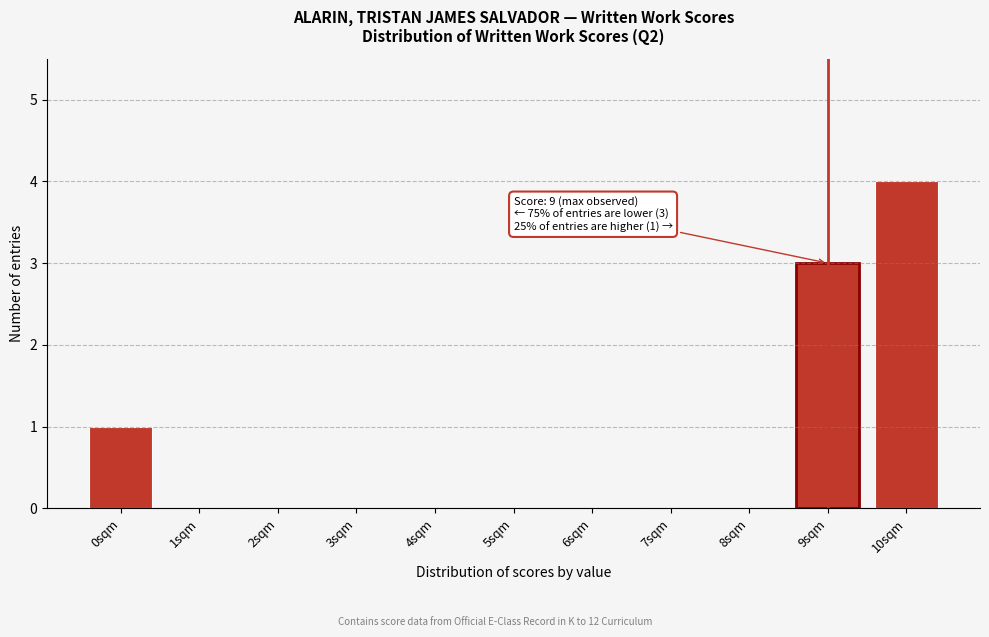

Reading left to right, list all the values displayed in this chart.

0sqm=1	1sqm=0	2sqm=0	3sqm=0	4sqm=0	5sqm=0	6sqm=0	7sqm=0	8sqm=0	9sqm=3	10sqm=4